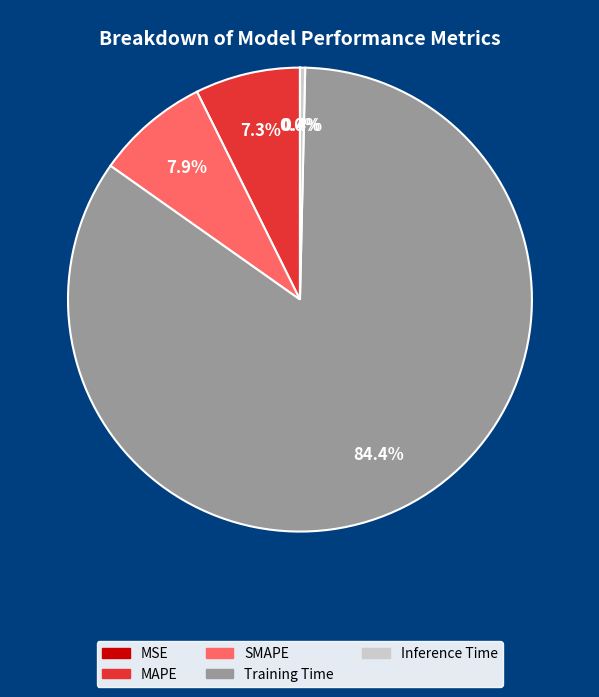

Is SMAPE the majority of the pie?

No